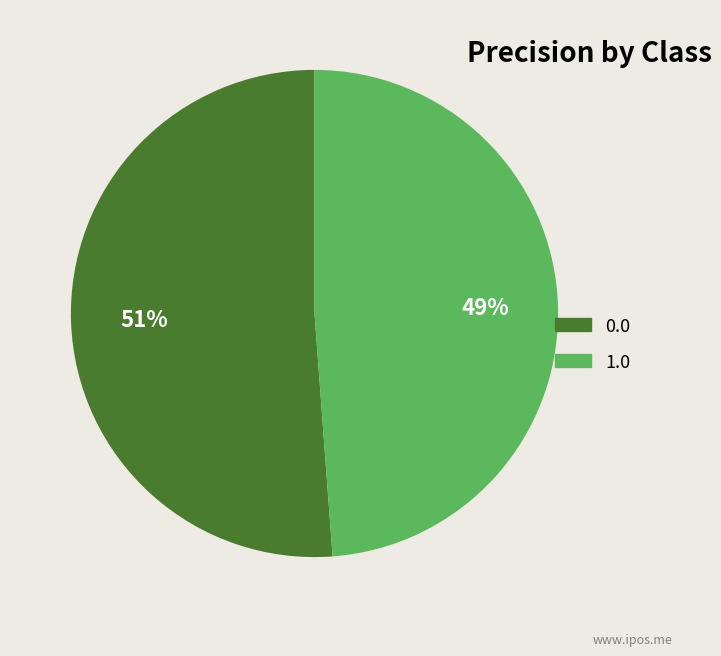

What is the smallest slice in the pie chart?

1.0